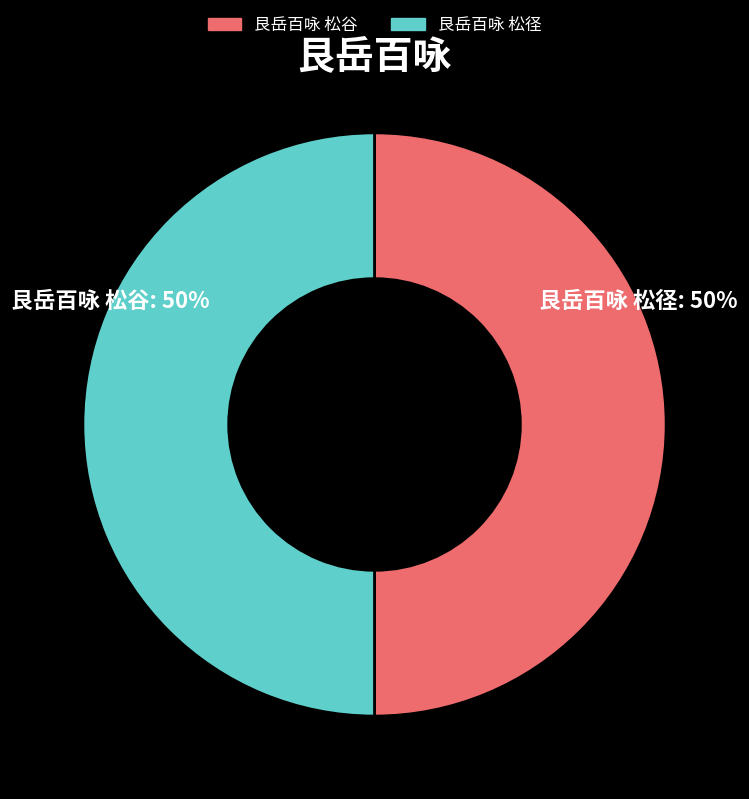

Do 艮岳百咏 松径 and 艮岳百咏 松谷 together represent more than half of the pie?

Yes